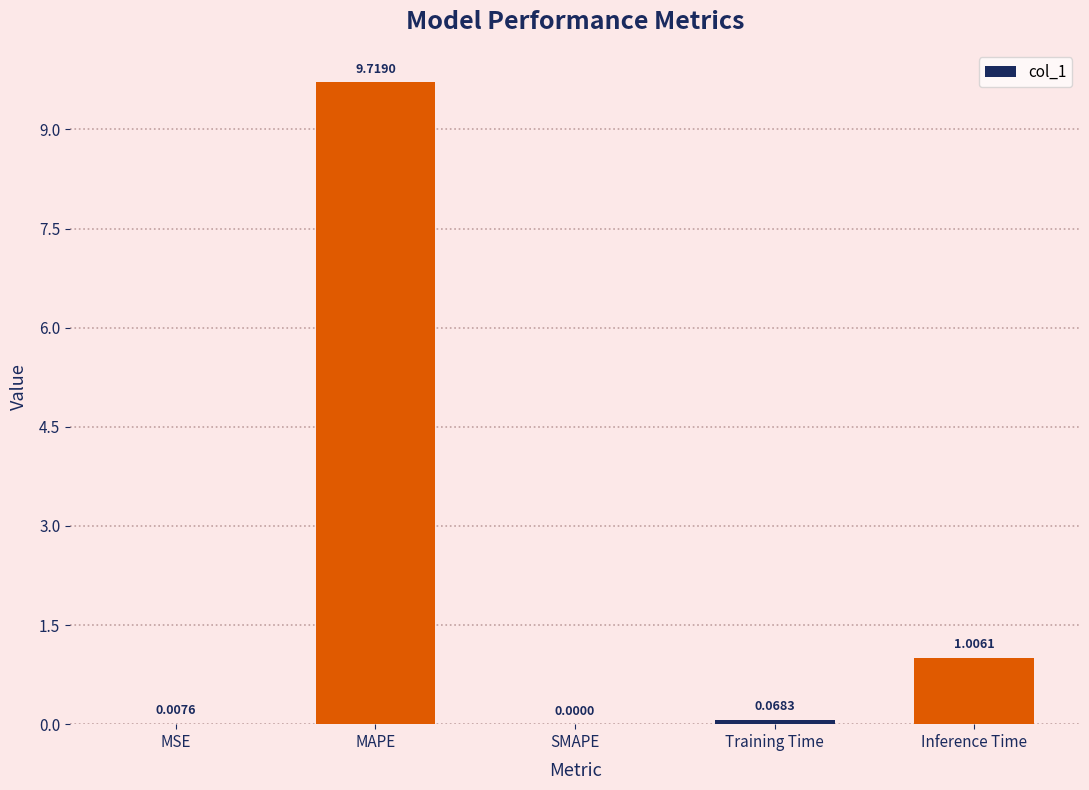

Between SMAPE and Training Time, which is larger?

Training Time